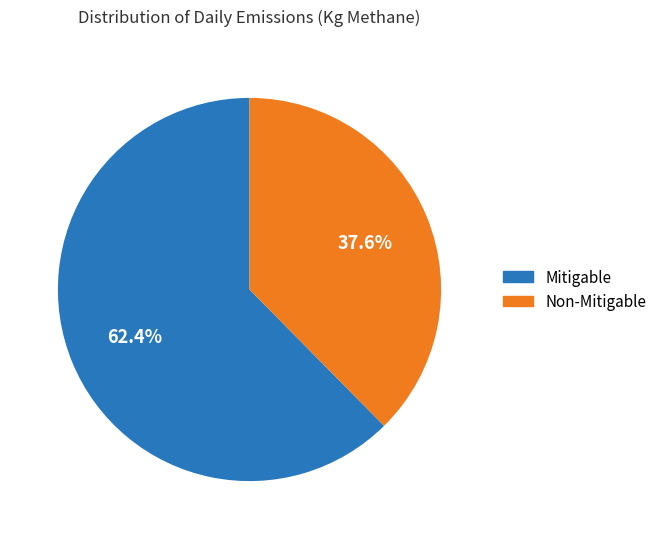

Rank the categories by value from lowest to highest.

Non-Mitigable, Mitigable